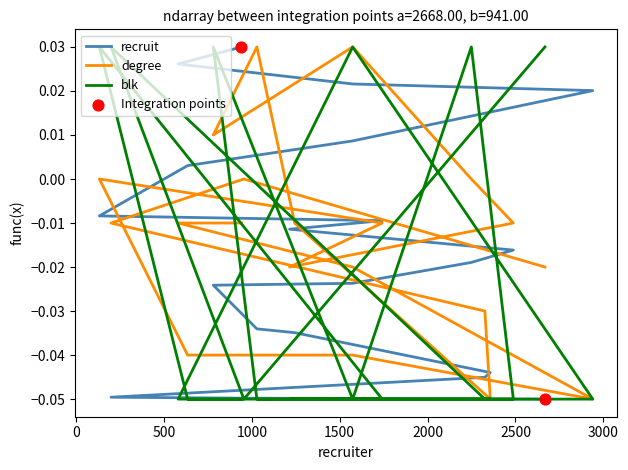

At how many categories does at least one series exceed 0?

13